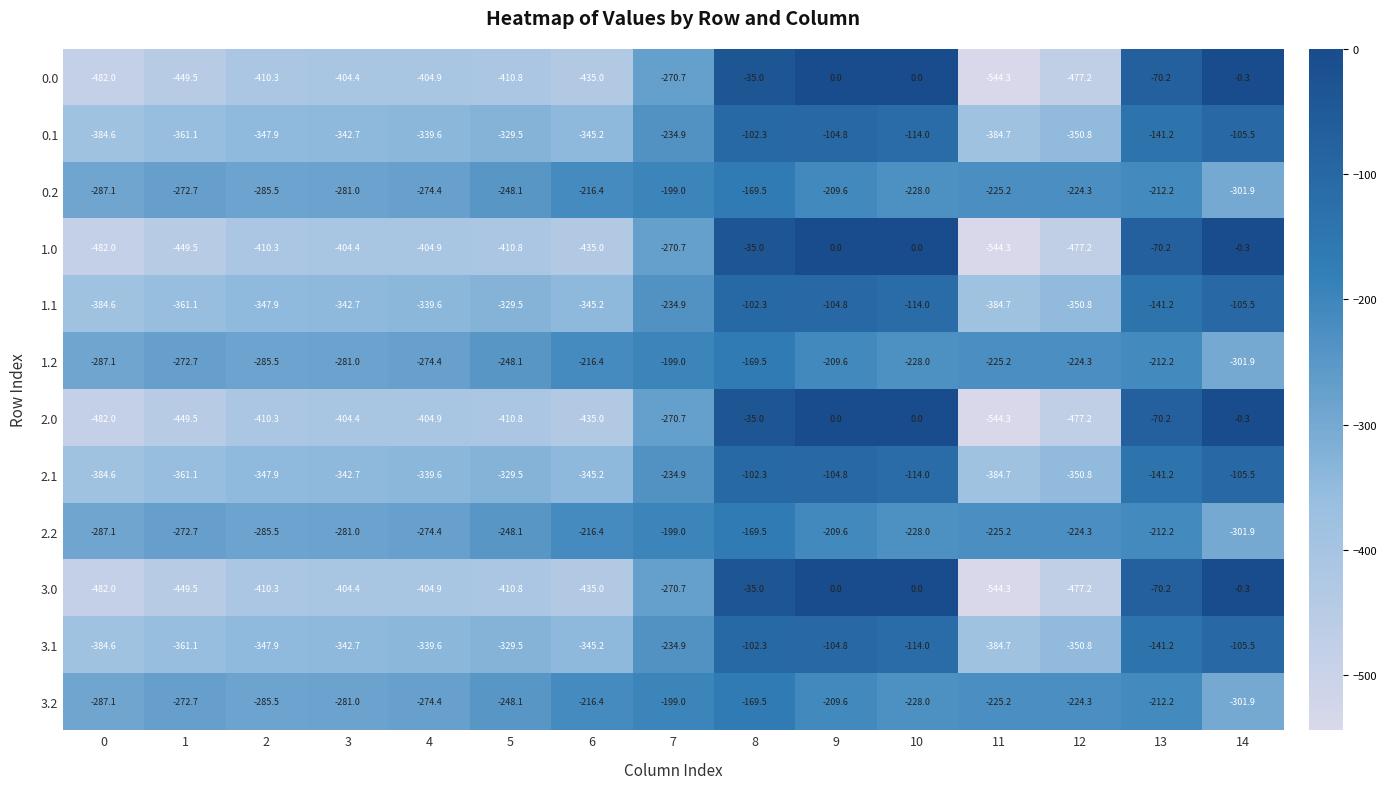

What is the smallest value displayed?

-544.3